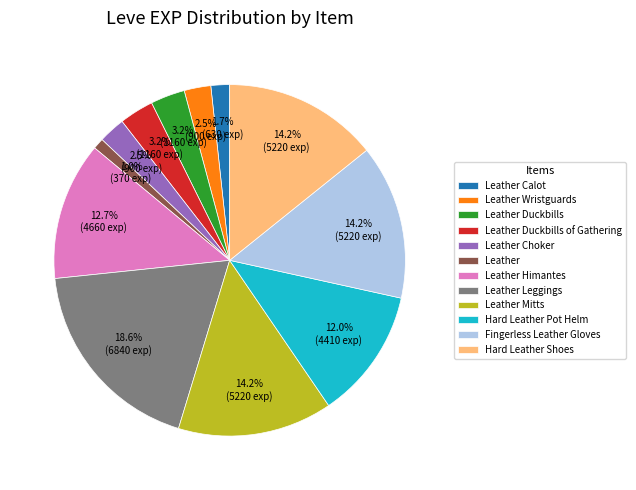

Which category has the smallest portion of the pie?

Leather